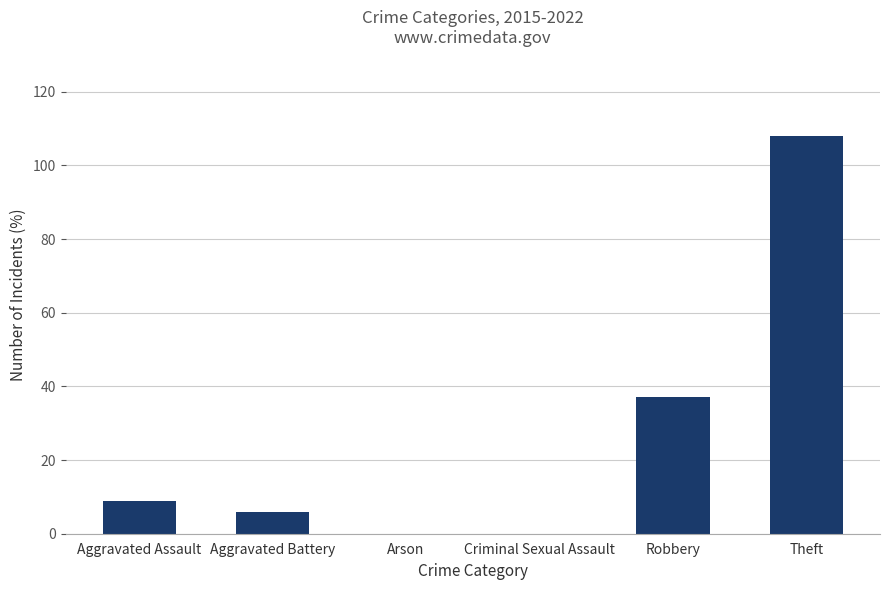

What is the difference between the values at Theft and Arson?

108